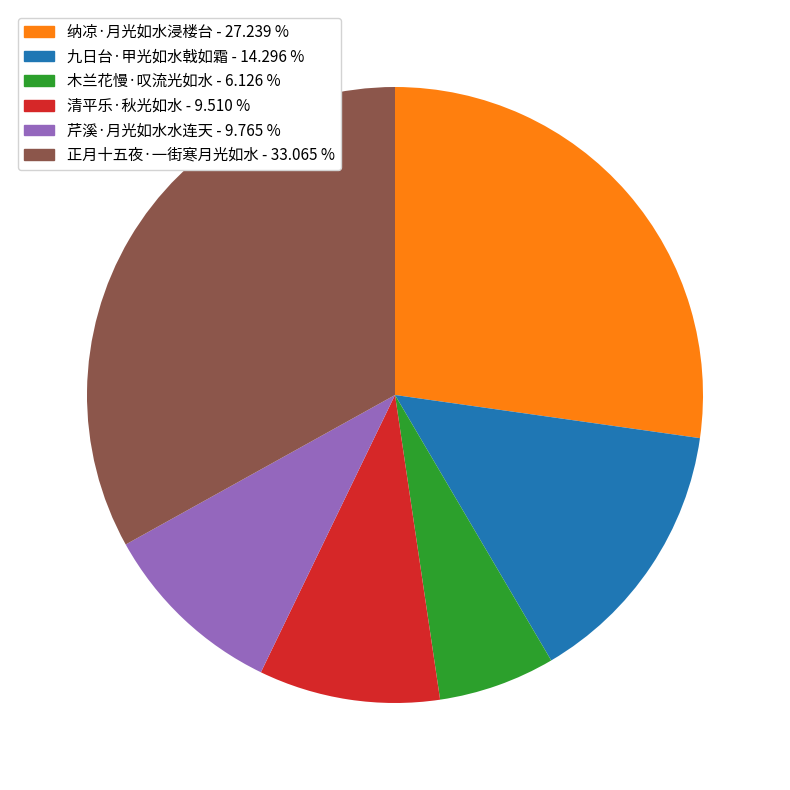

Is there a majority slice in this chart?

No